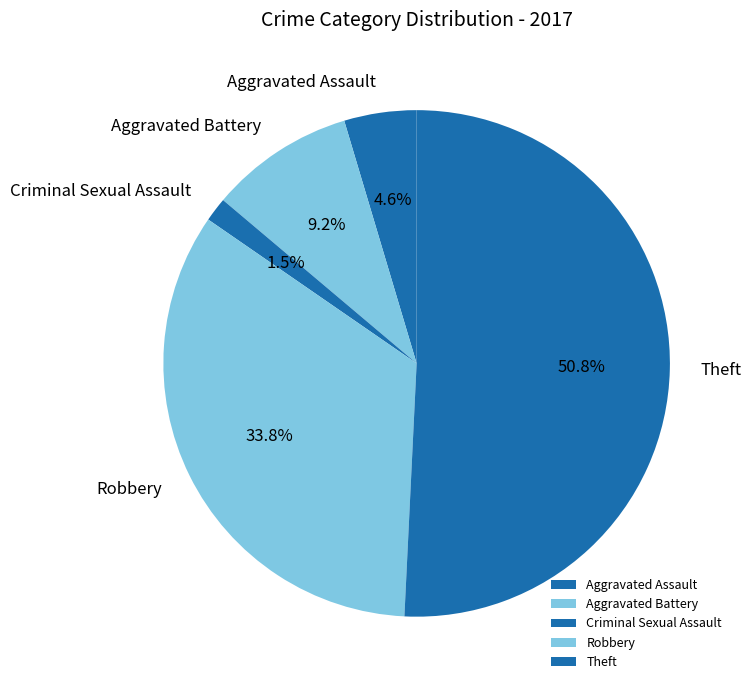

Which category has the biggest portion of the pie?

Theft